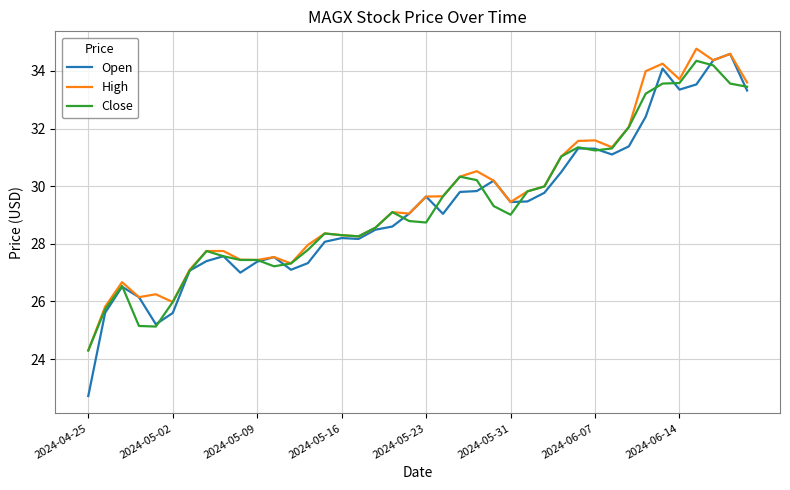

What is the maximum value for Open?

34.6